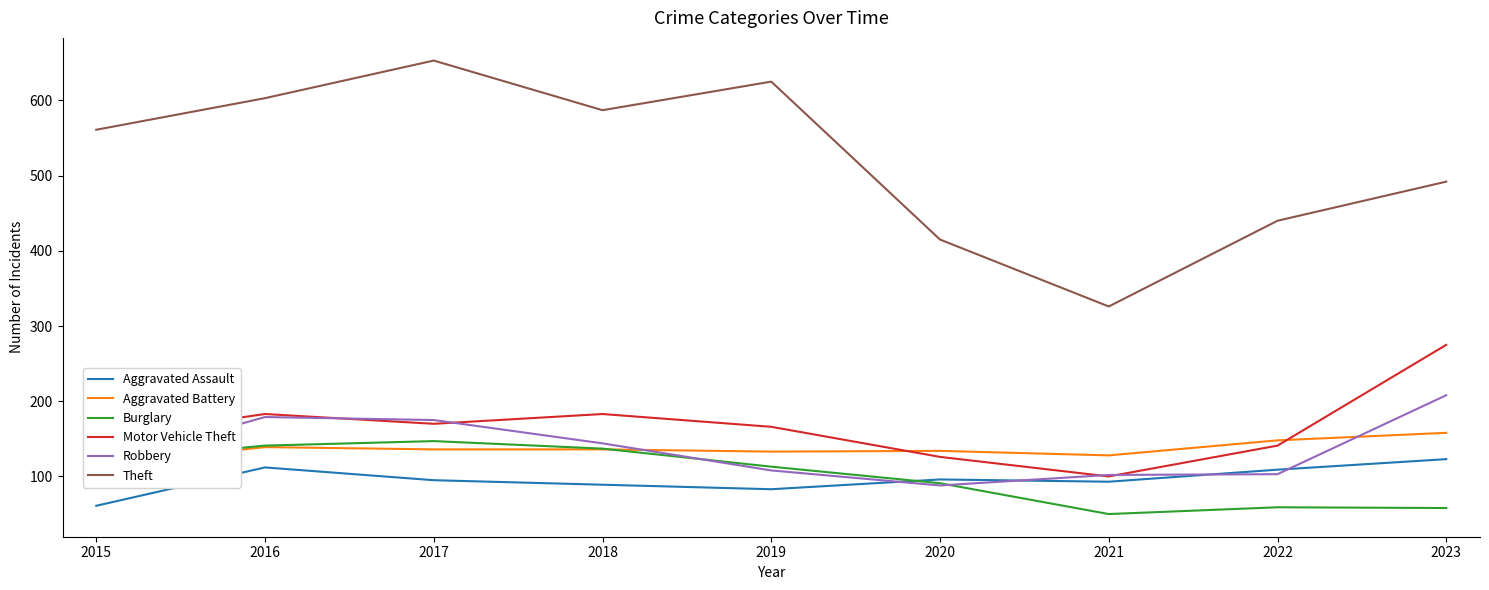

Does the chart display data point markers on the line(s)?

No